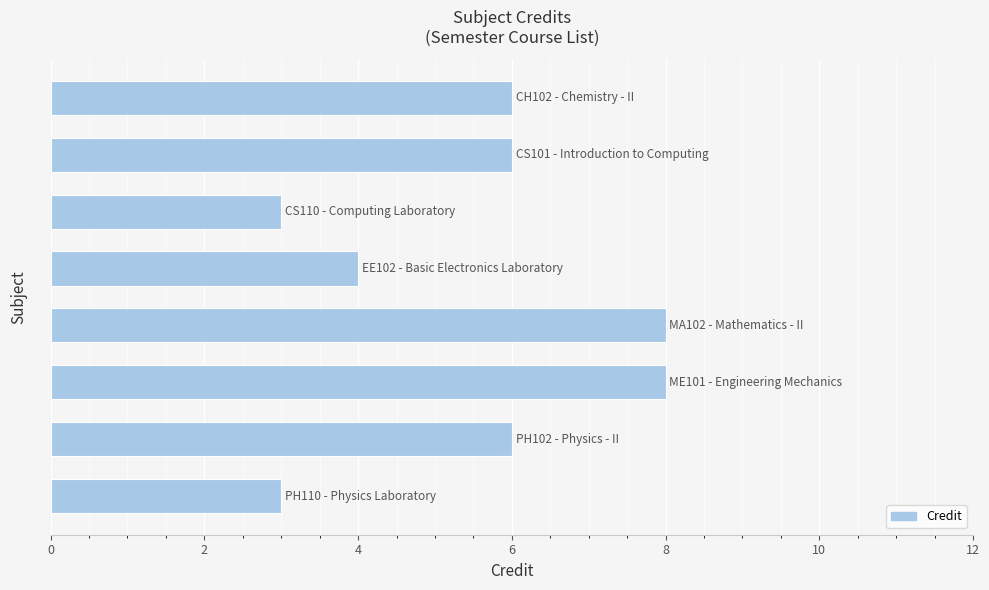

What is the difference between the maximum and second lowest values?

5